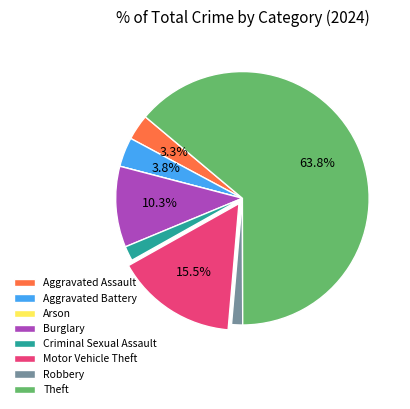

What portion of the pie excludes Motor Vehicle Theft?

84.5%